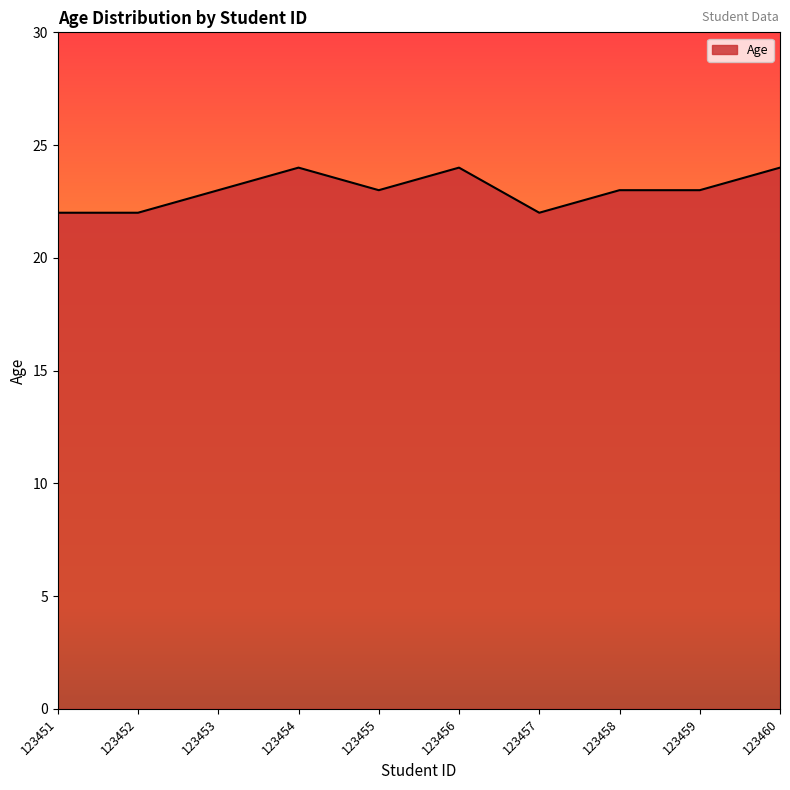

True or false: the data shows 24 at 123460.

True